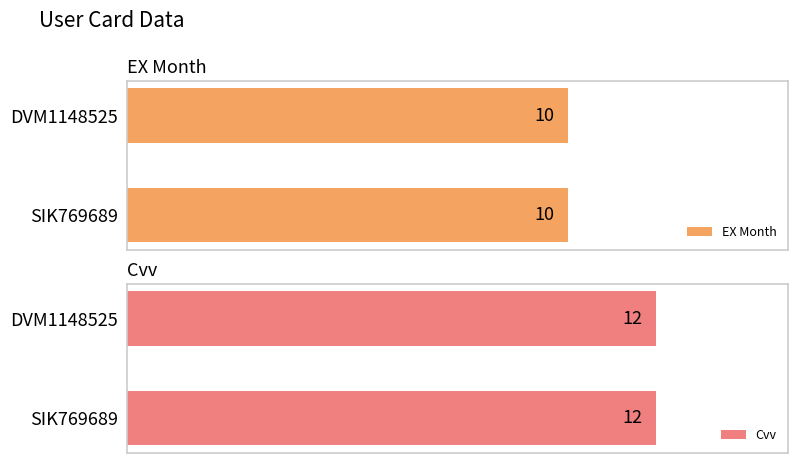

The value of Cvv at SIK769689 is 18. True or false?

False